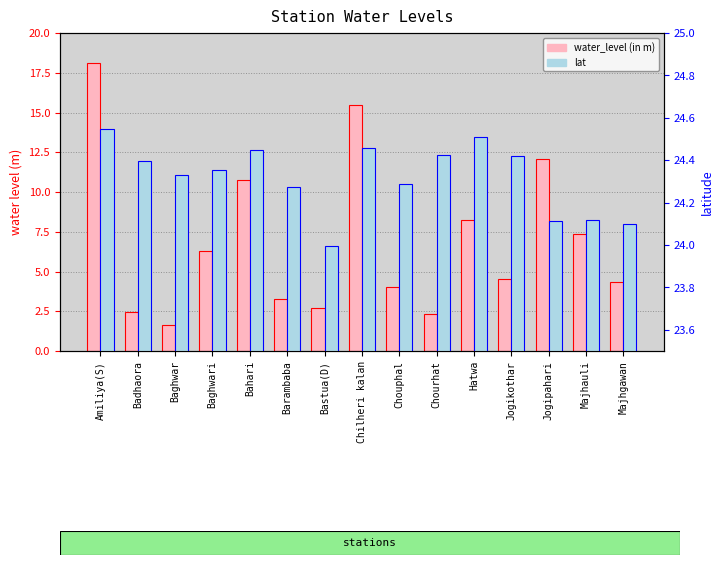

At which label is water_level (in m) closest to 9?

Hatwa